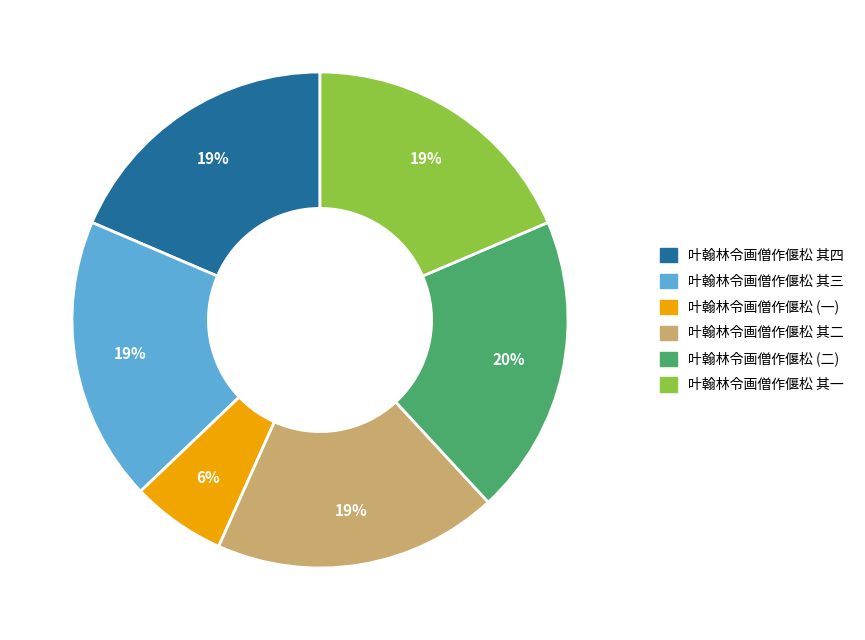

Is it true that 叶翰林令画僧作偃松 其四 is 28% of the pie?

False